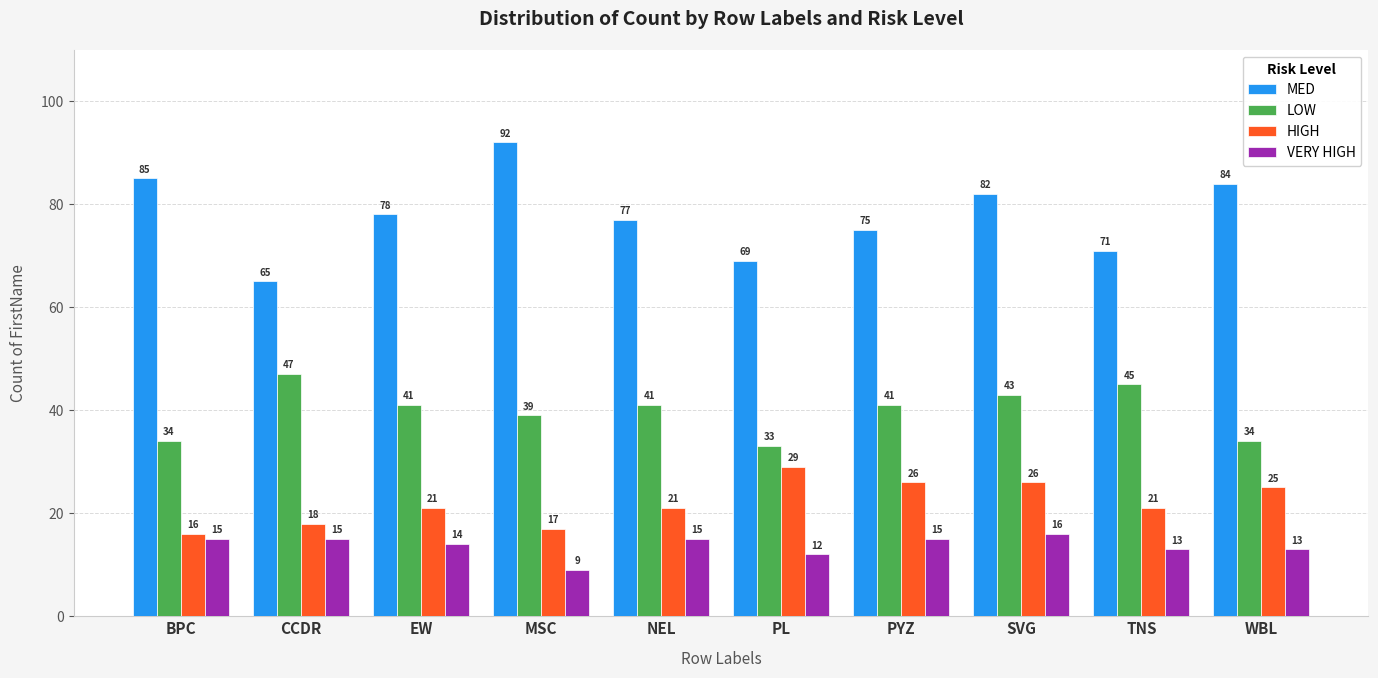

Which series has the largest range (max minus min)?

MED